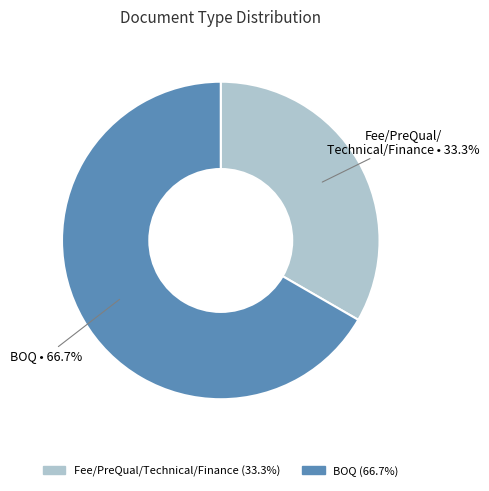

Is there a majority slice in this chart?

Yes